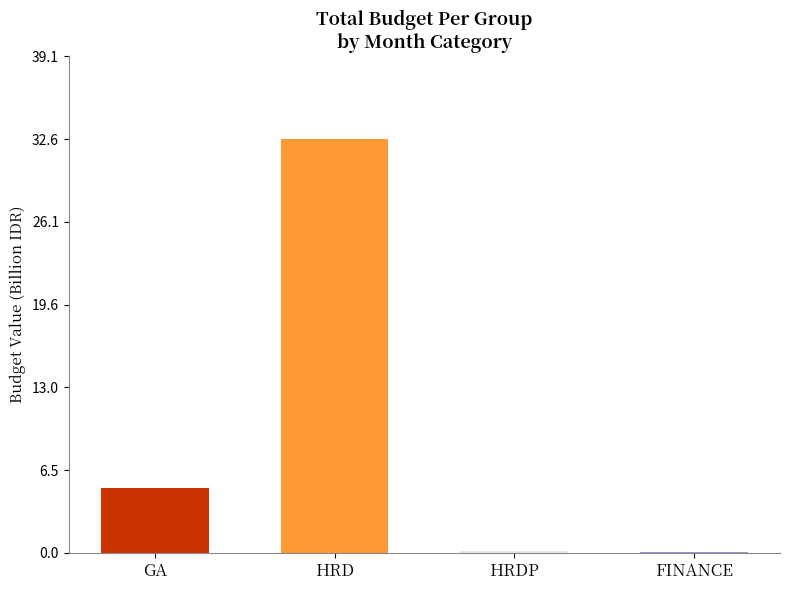

What is the greatest value displayed?

32.6